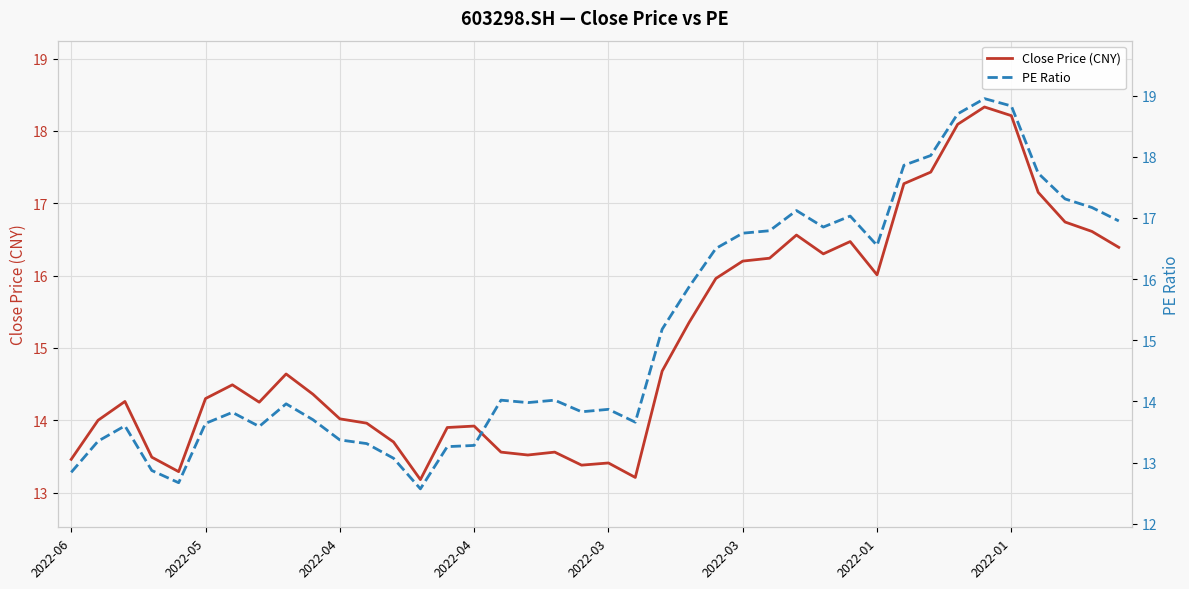

Count the number of data series in this chart.

2